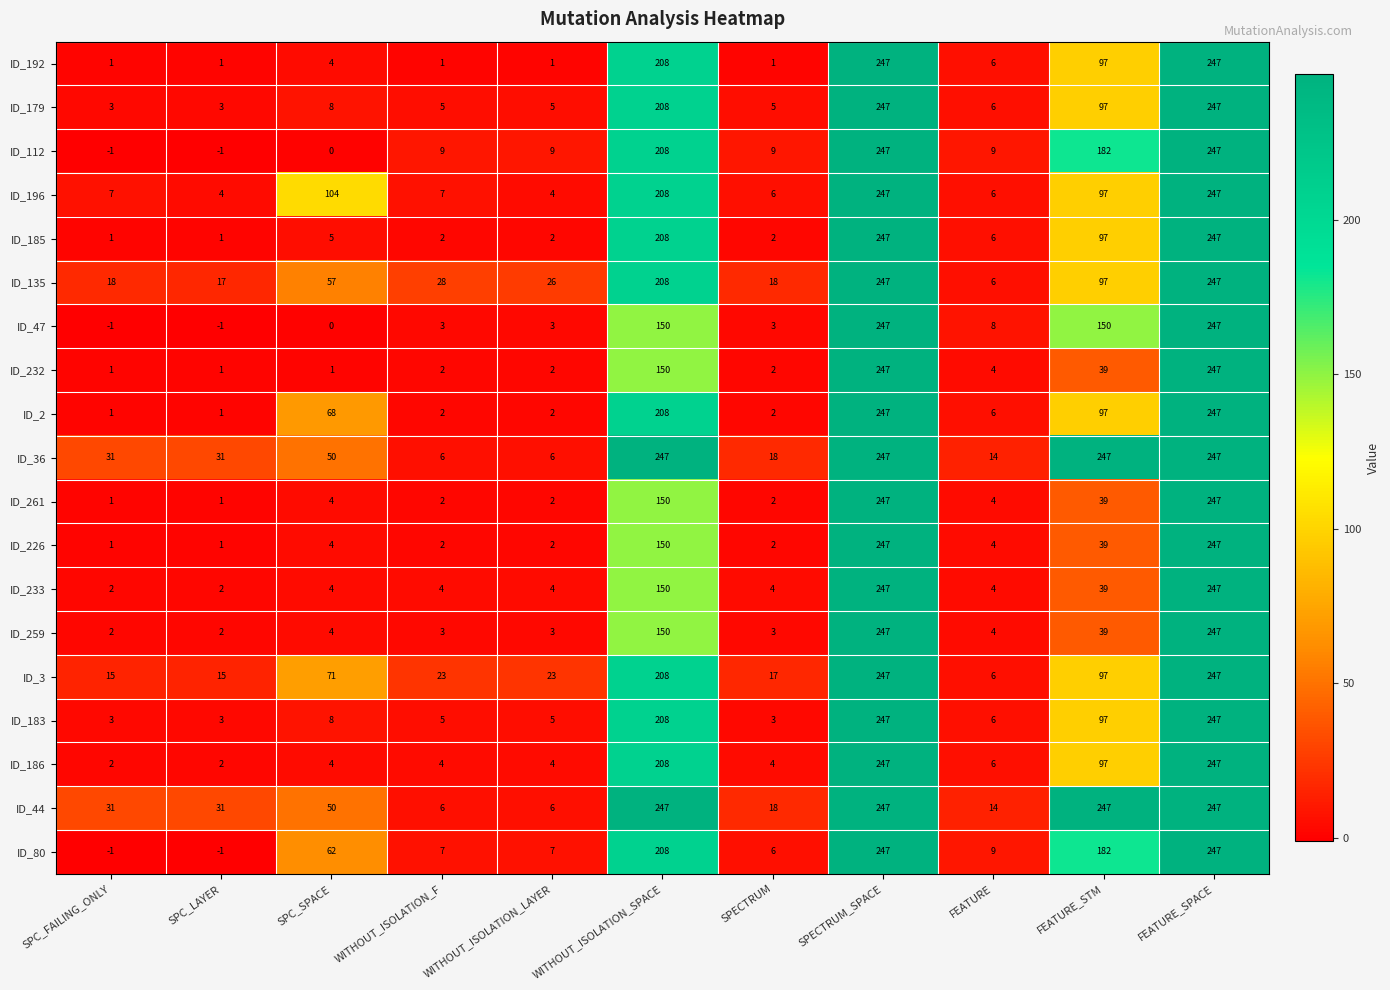

What is the maximum value shown in the chart?

247